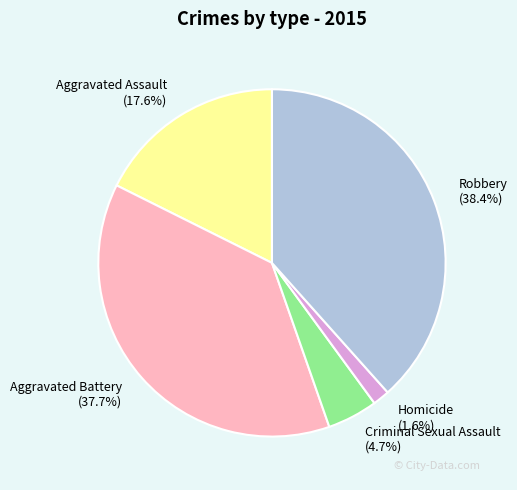

To the nearest percent, what portion does Homicide represent?

2%